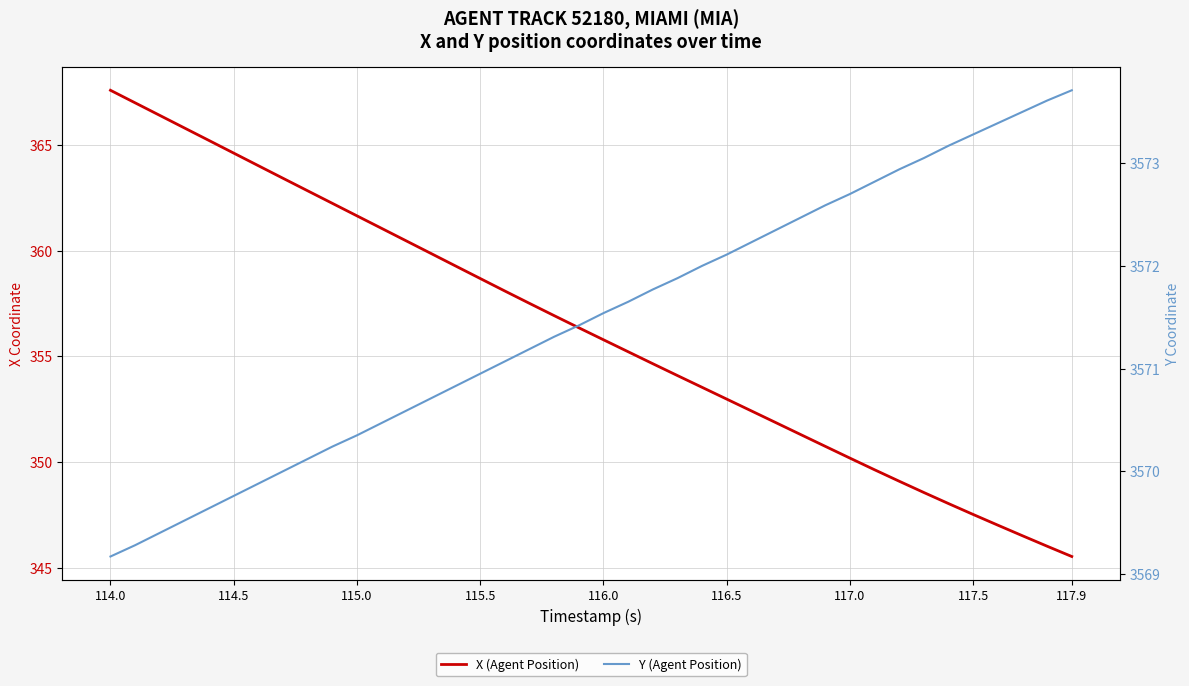

Does the chart display data point markers on the line(s)?

No